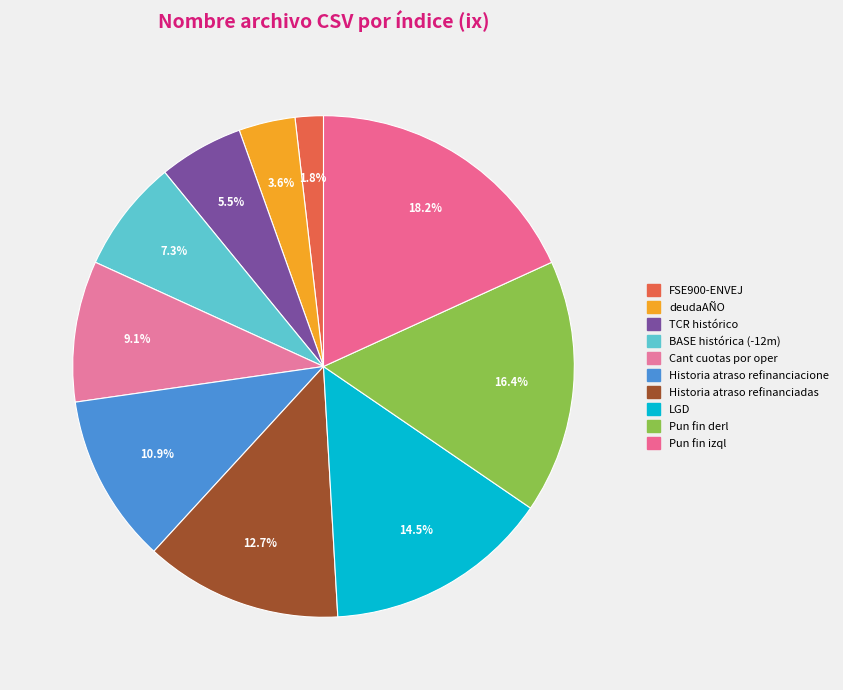

Does FSE900-ENVEJ account for over 50% of the chart?

No